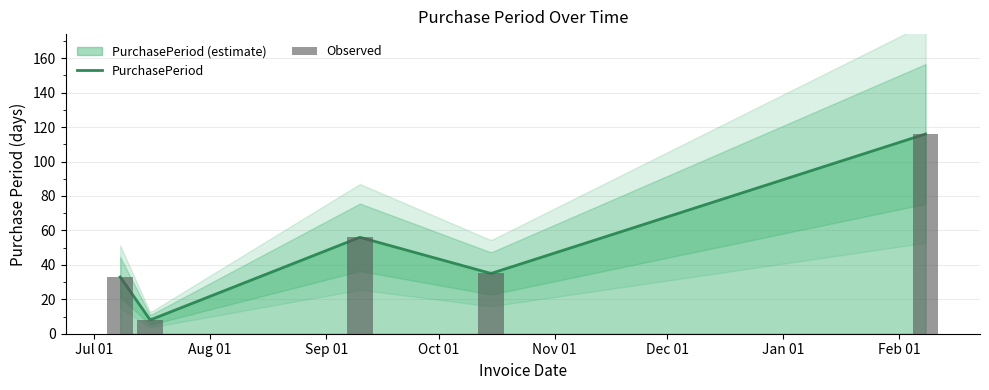

What is the sum of the values at 2015-10-15 and 2015-07-08?

68